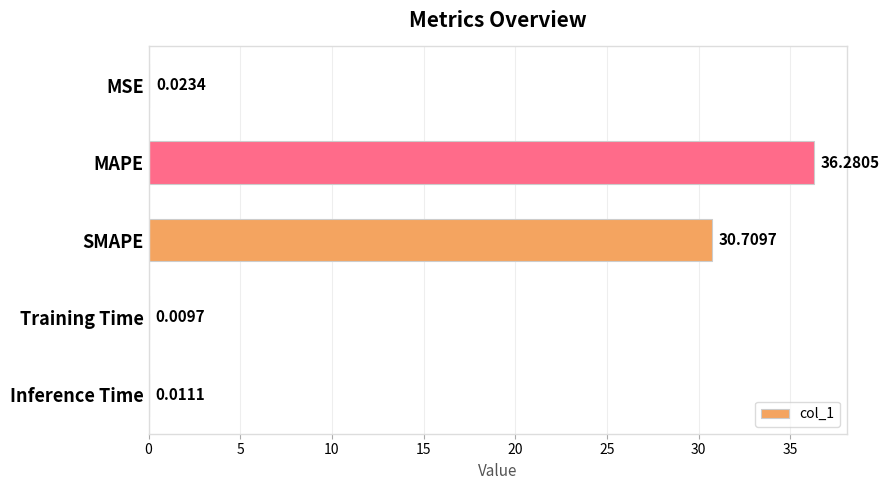

At which label is the value closest to 18?

SMAPE